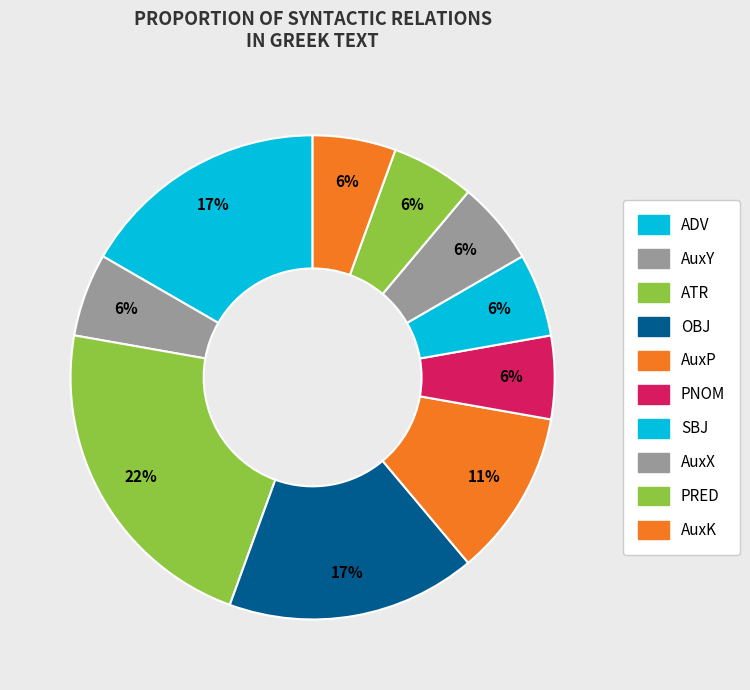

How many segments does this pie chart have?

10